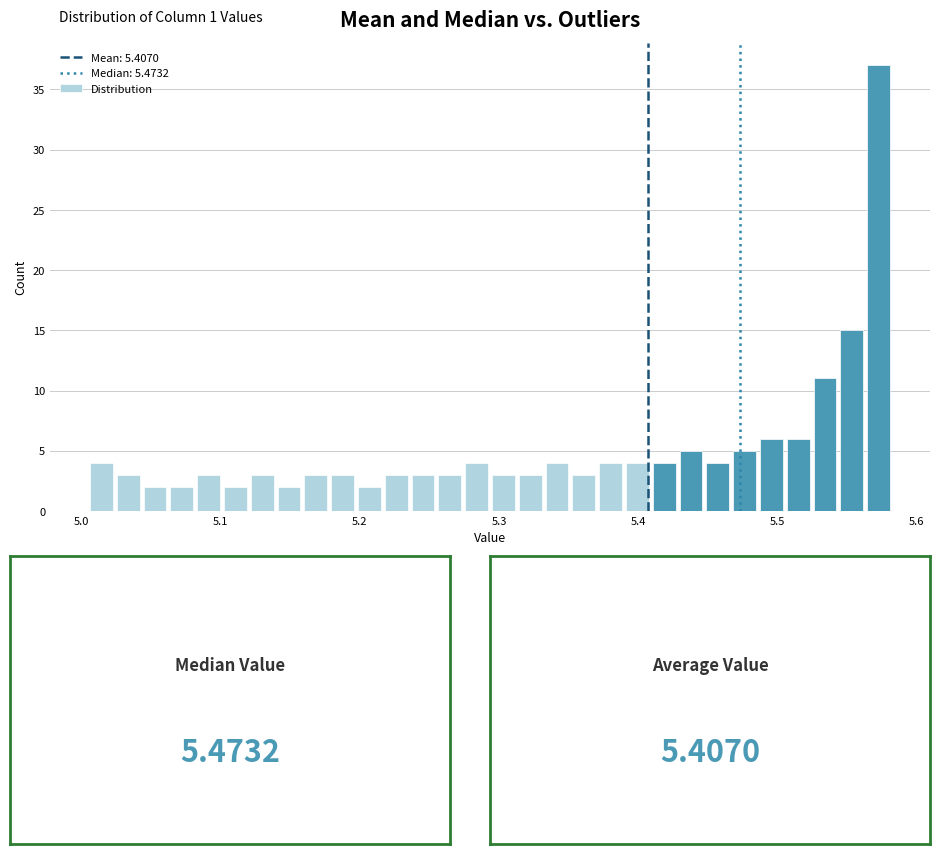

Around what value on the x-axis is the tallest bar? Give the approximate position of its centre, as read against the axis.

5.57